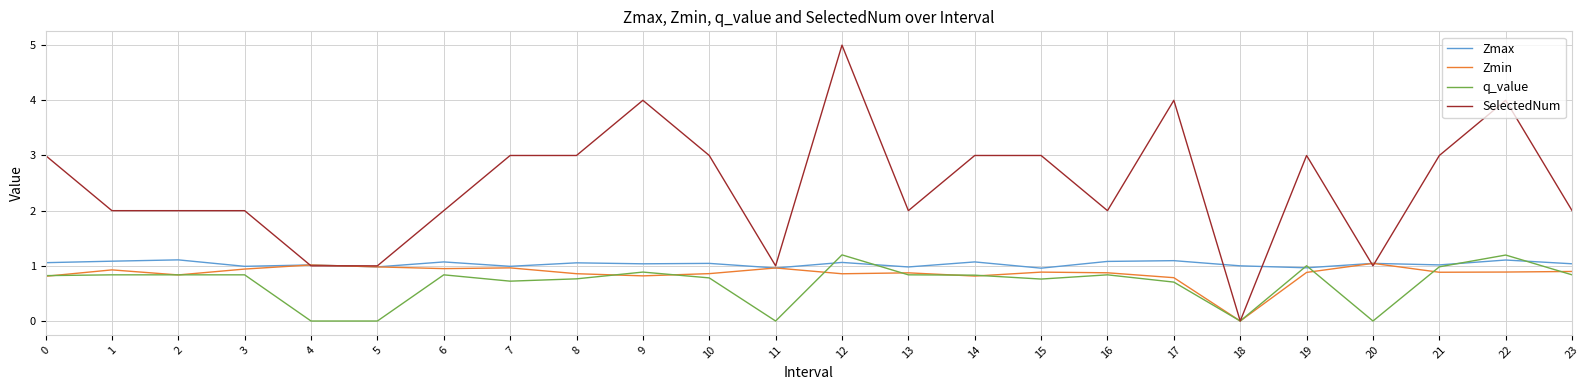

What is the difference between the maximum and minimum values in the SelectedNum series?

5.0